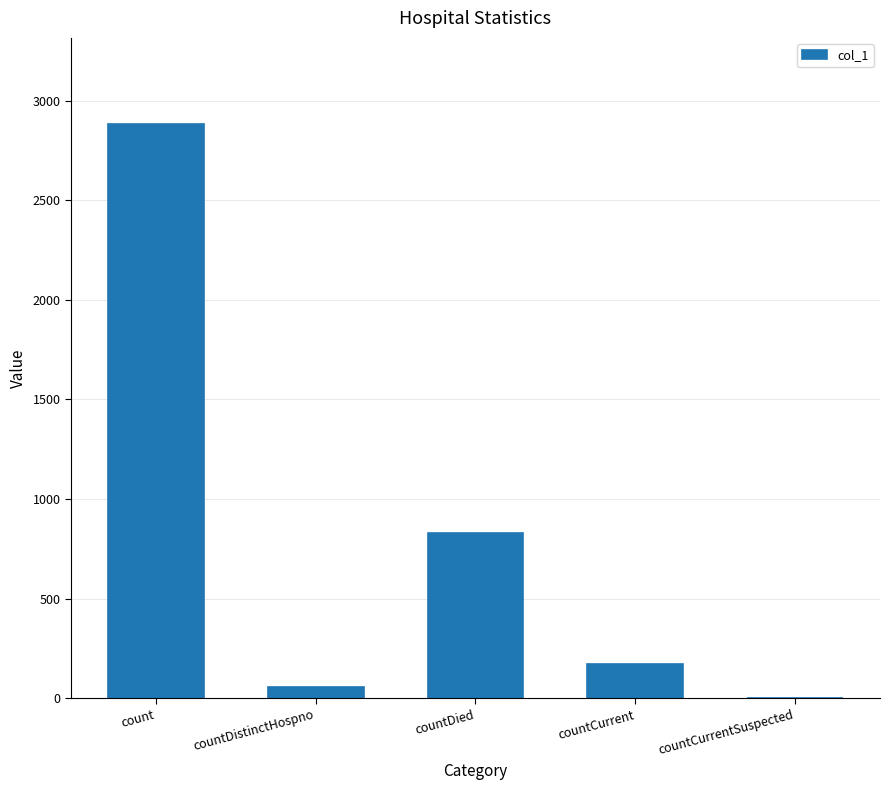

How many distinct data groups are displayed?

1